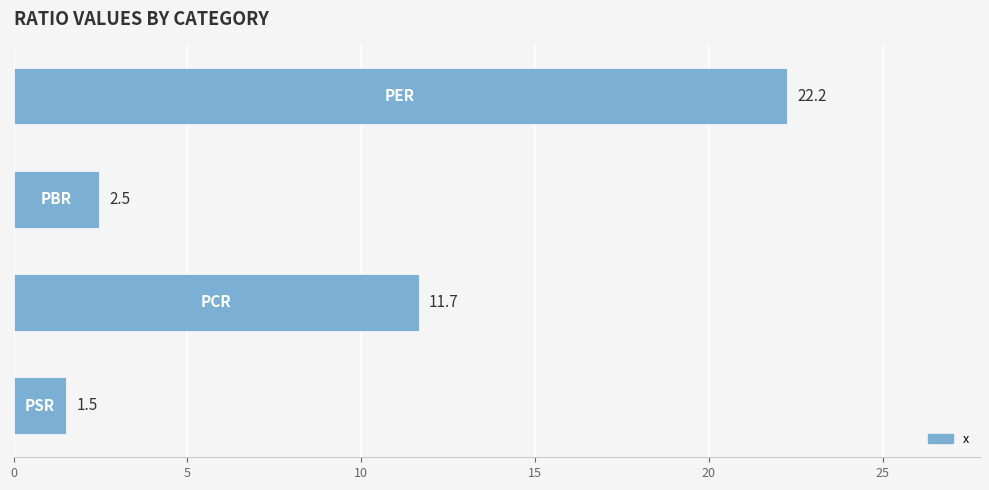

What is the sum of all values?

37.9